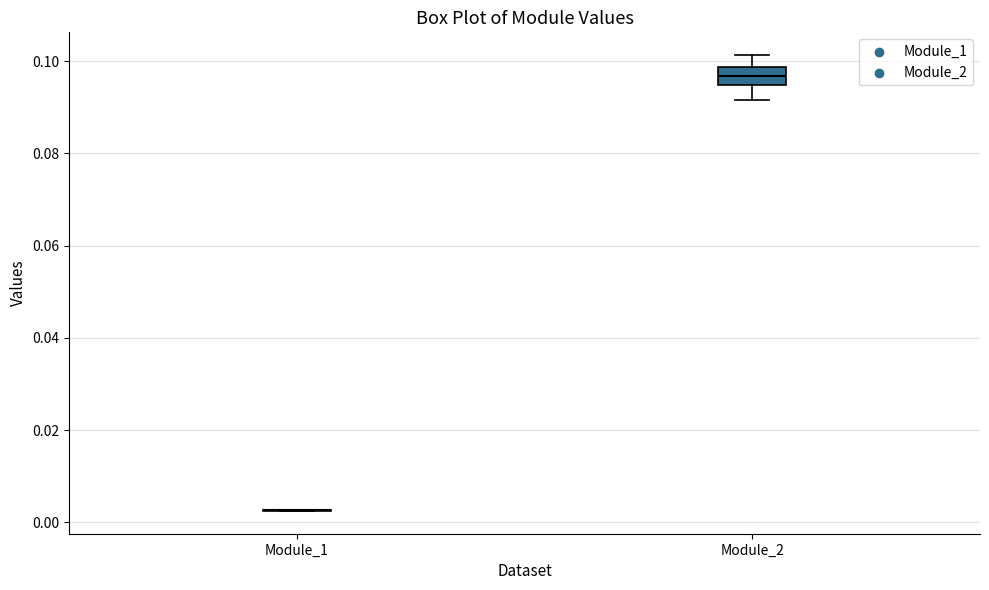

Where does the median line of the box for Module_2 sit on the y-axis? The values are not printed on the chart, so give them approximately, as read against the axis.

0.096